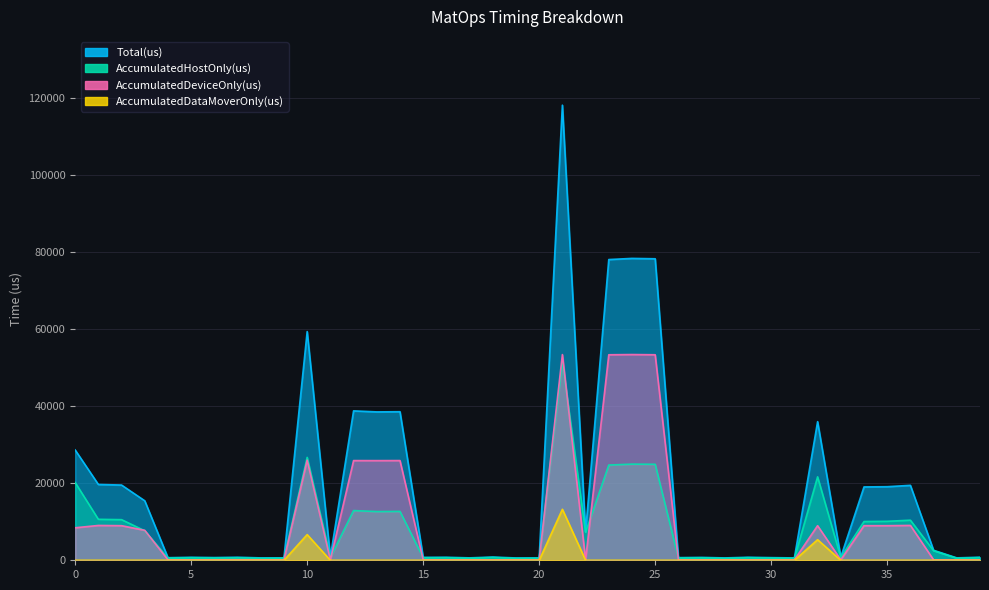

Between 31 and 39, which series saw the biggest shift?

Total(us)